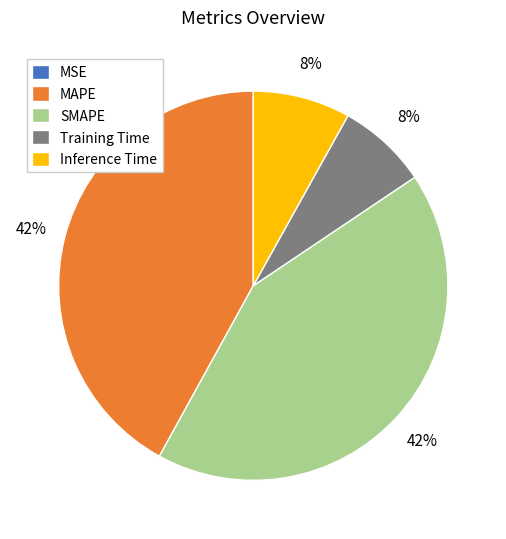

The Inference Time slice represents 8% of the pie. True or false?

True